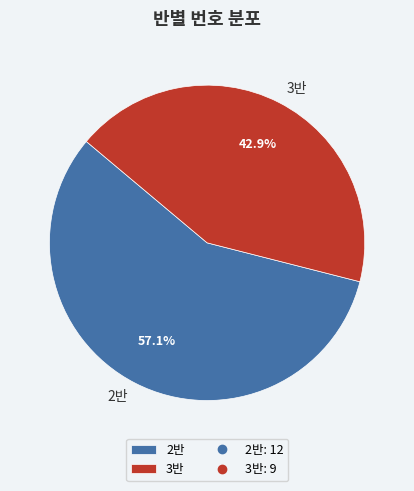

Rank the categories by value from highest to lowest.

2반, 3반